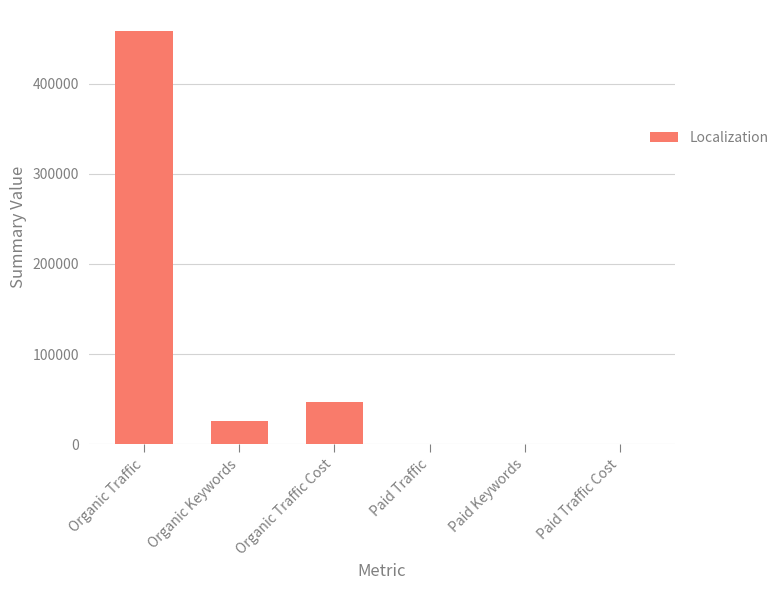

At which label does the data first exceed 25849?

Organic Traffic